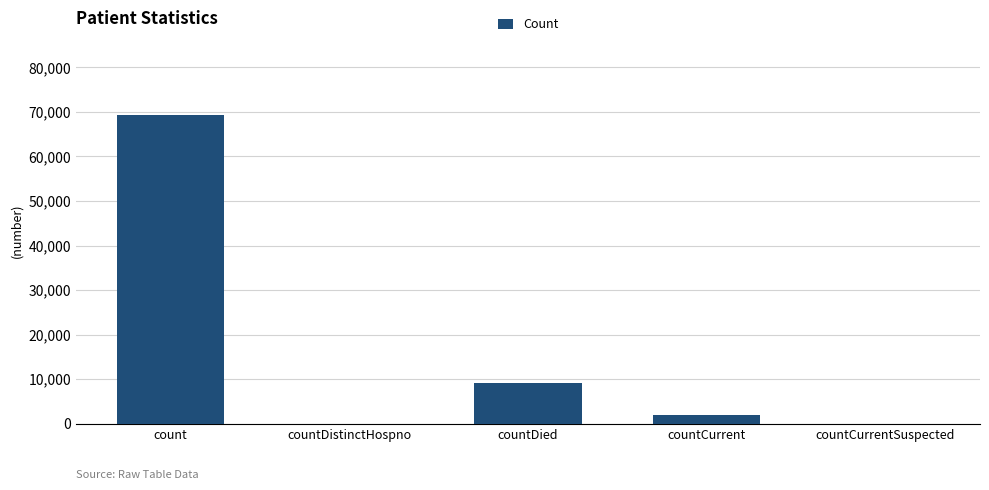

What is the sum of all values?

80351